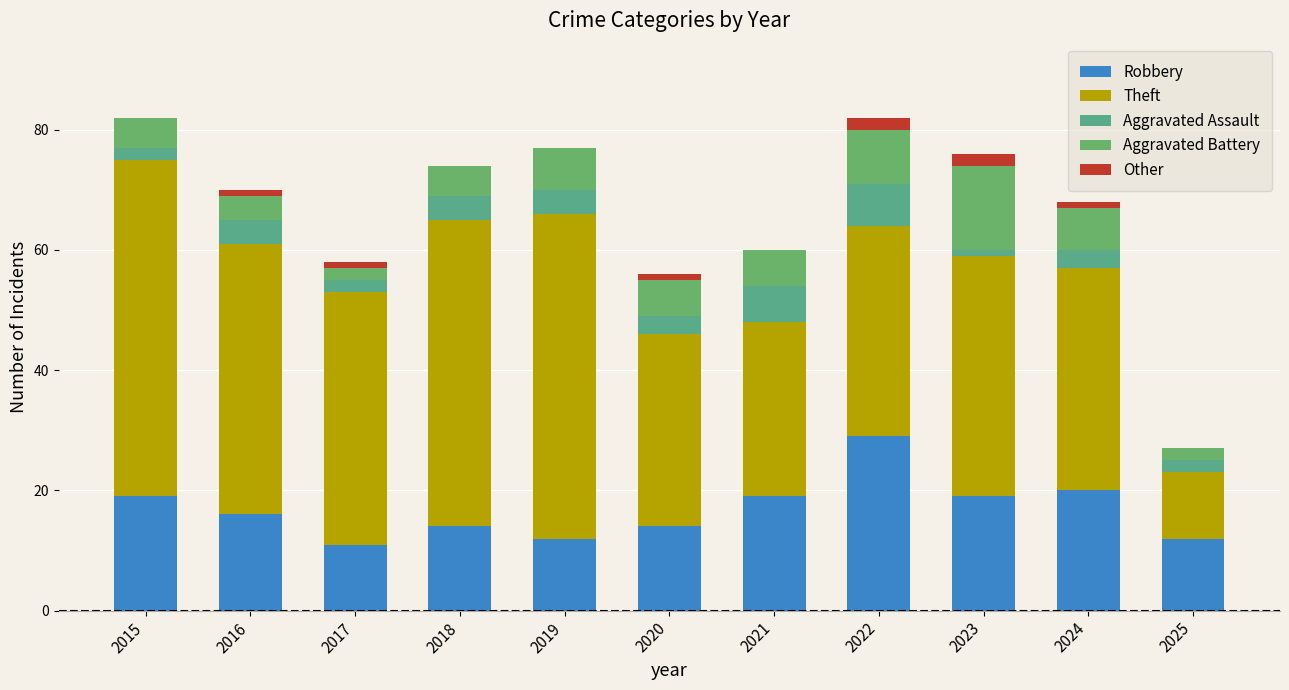

What is the total value across all series at 2022?

82